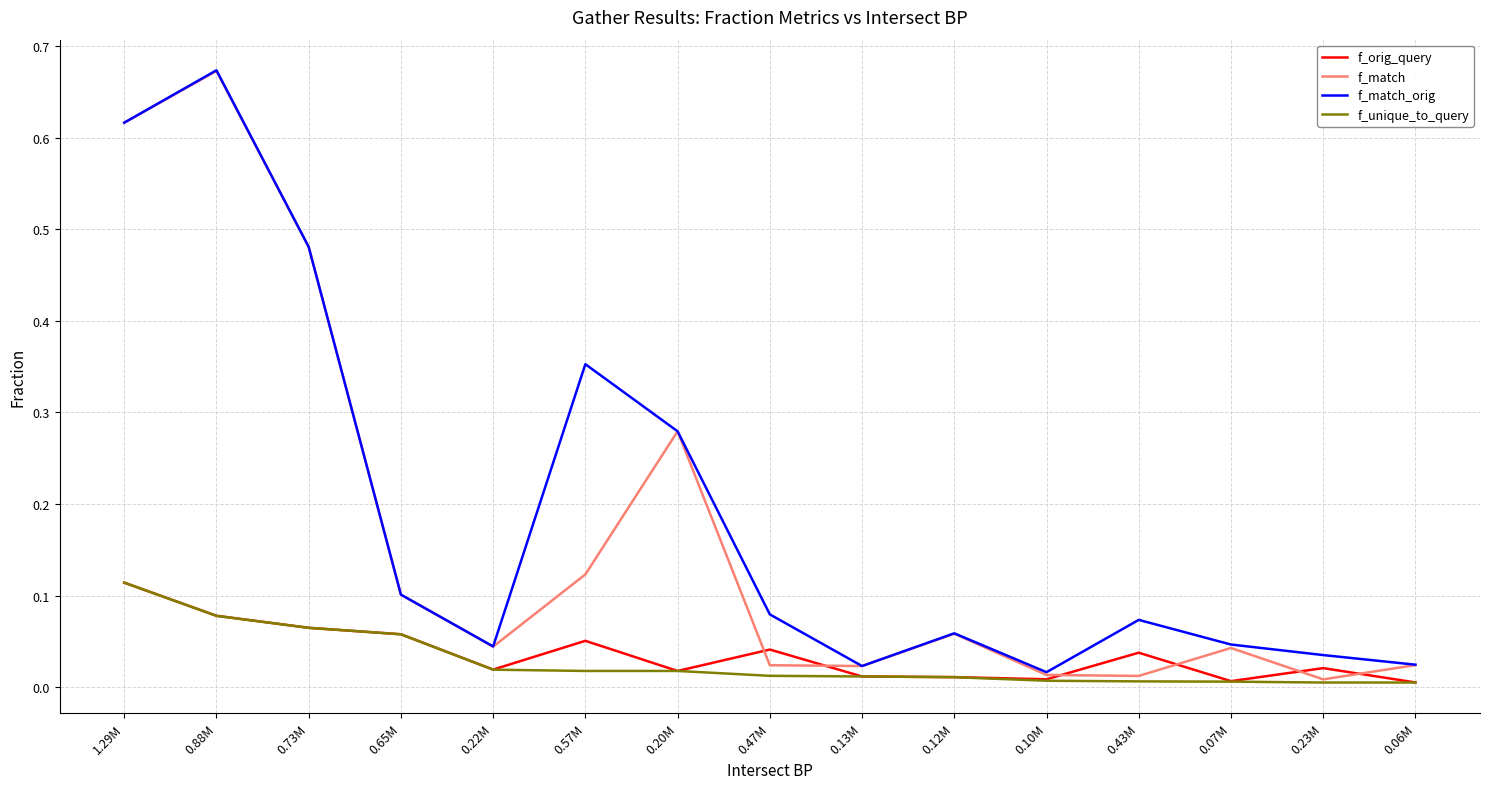

The f_match series shows 1.0 at 0.88M. True or false?

False